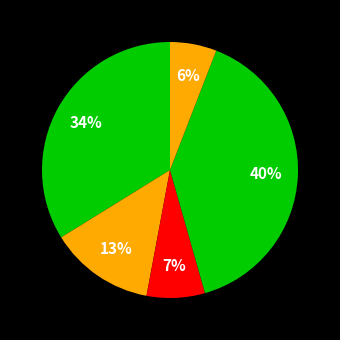

Count the number of slices in the pie.

5